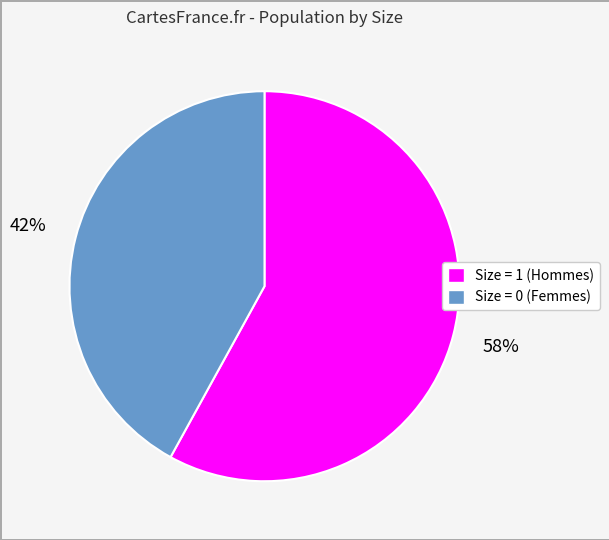

Is there a majority slice in this chart?

Yes